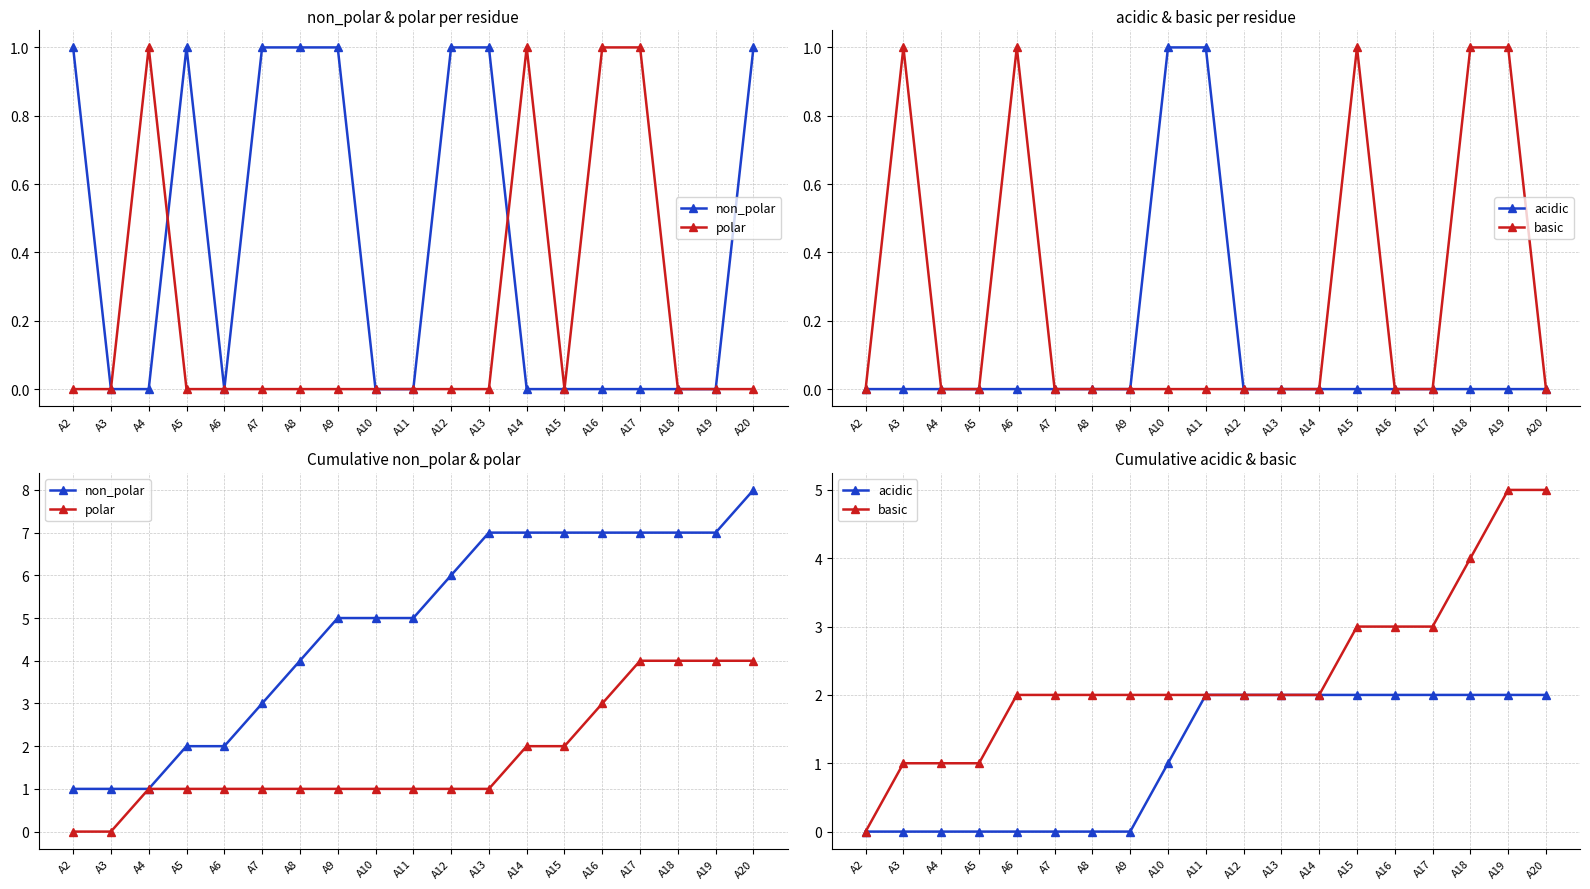

What is the sum of all basic values?

44